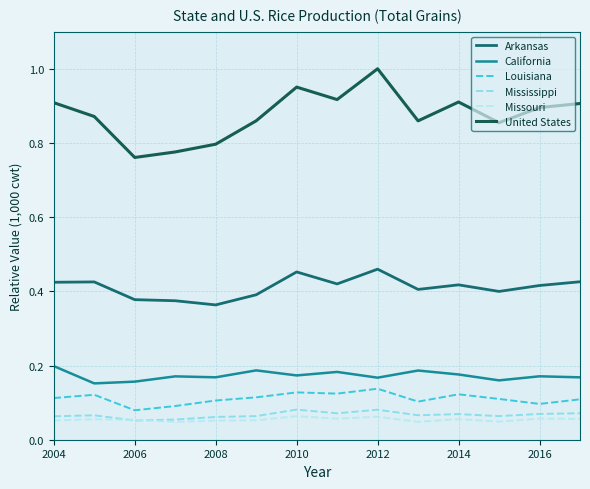

True or false: United States and Missouri cross at least once.

False